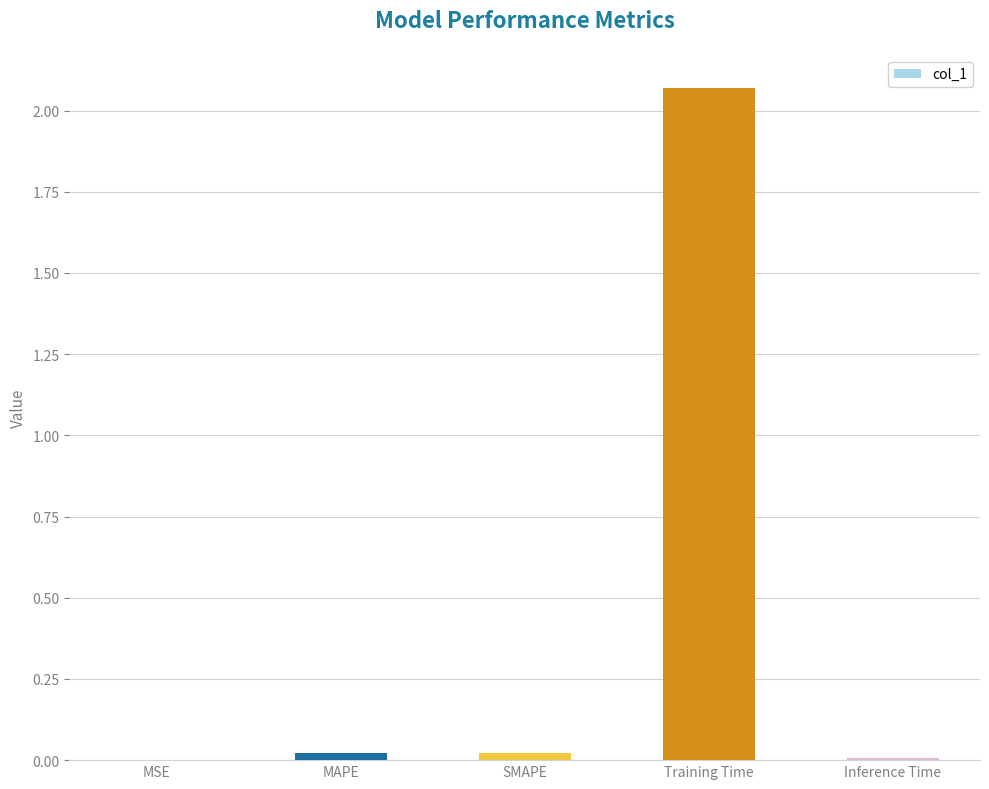

What is the average value?

0.4